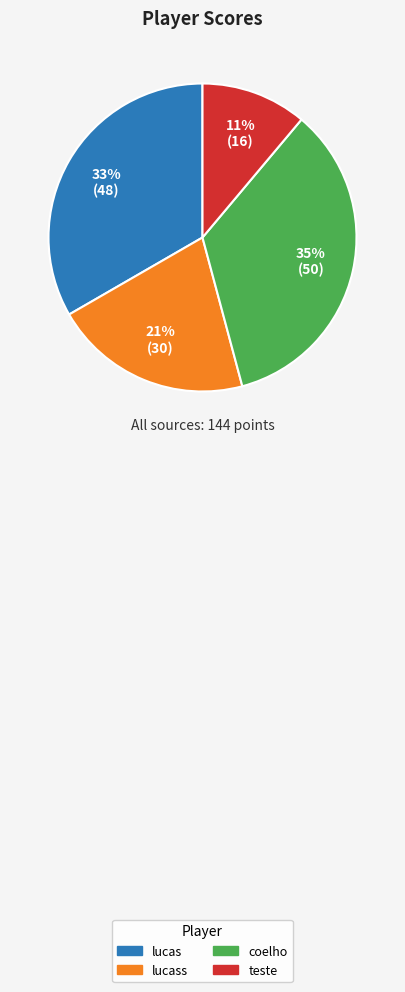

To the nearest percent, what is the average slice percentage?

25%